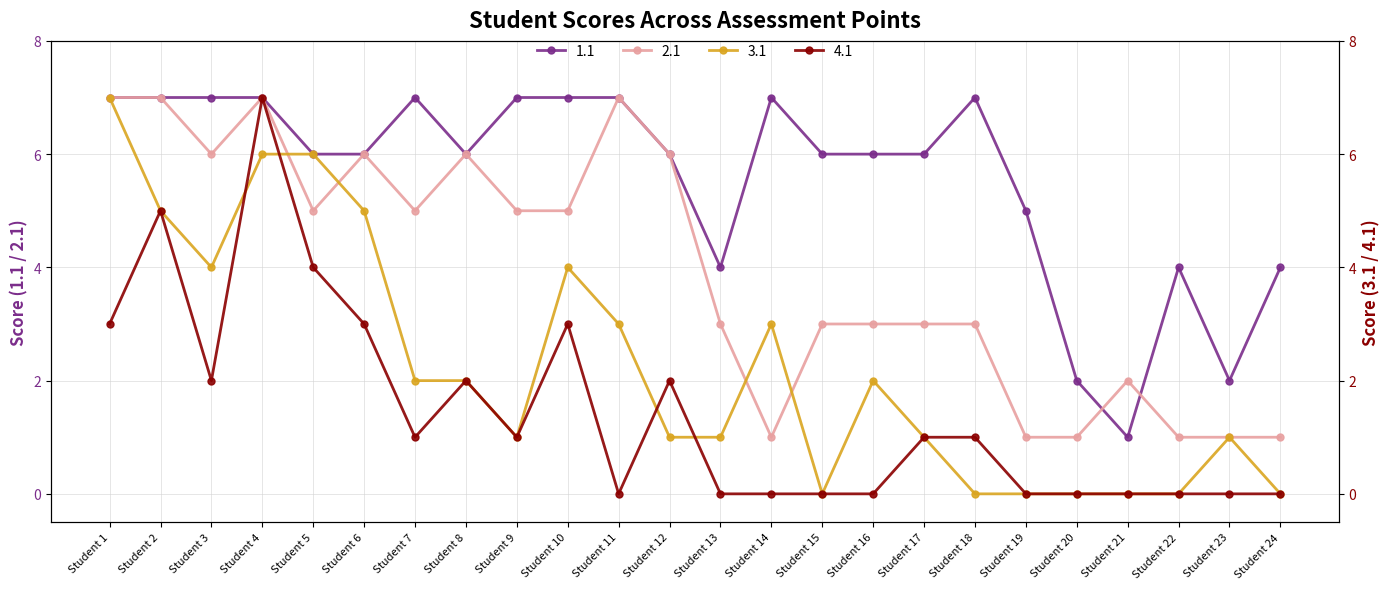

Rank the series by their maximum value, from highest to lowest.

1.1, 2.1, 3.1, 4.1